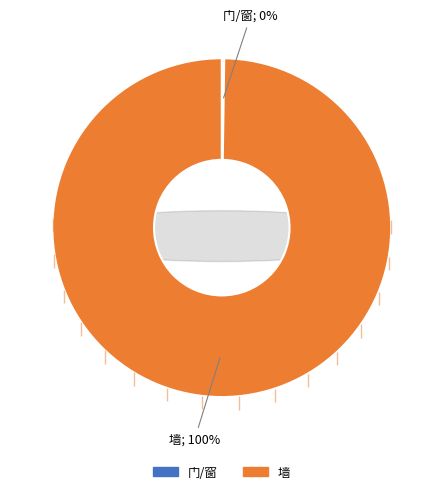

Count the number of slices in the pie.

2